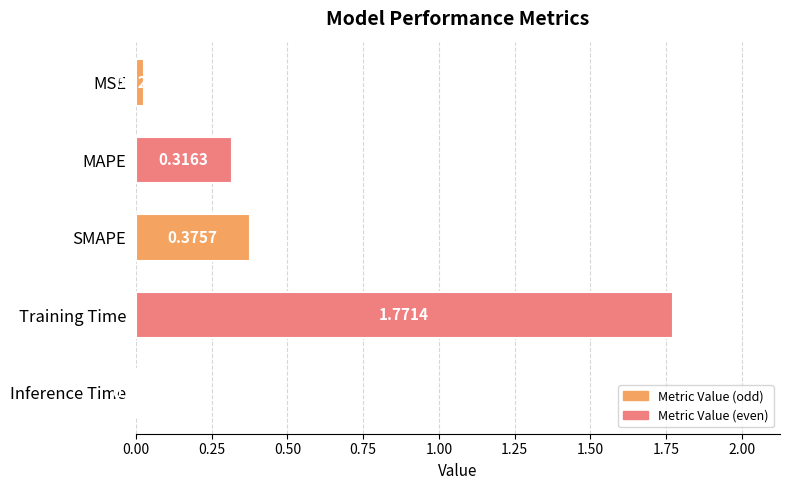

Rank the categories by value from highest to lowest.

Training Time, SMAPE, MAPE, MSE, Inference Time